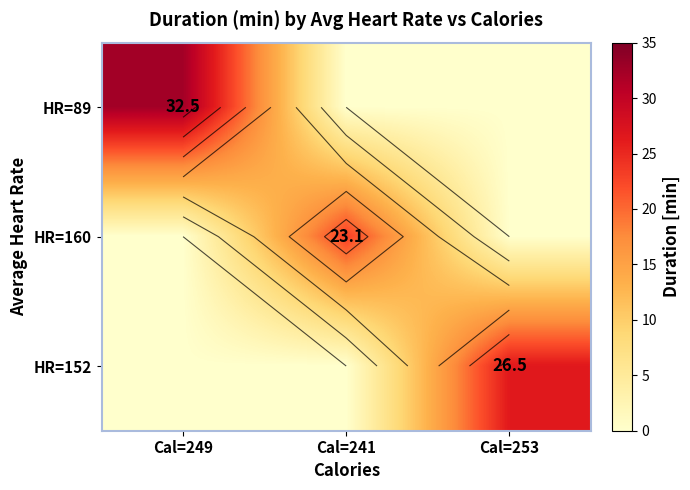

What is the sum of all HR=152 values?

26.5